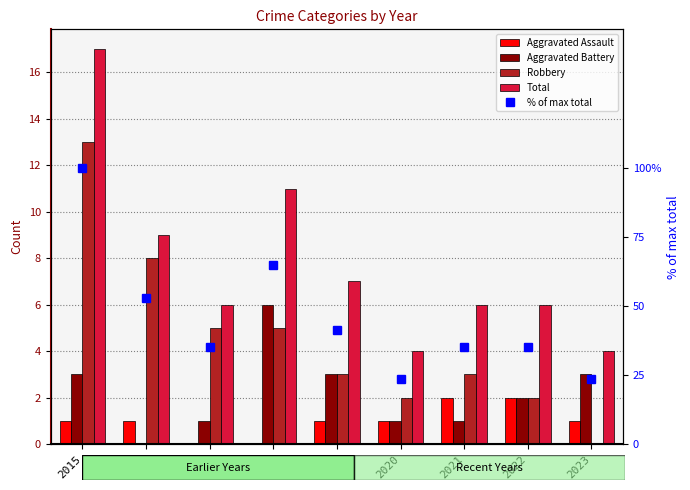

At which category does the chart reach its minimum across all series?

2017